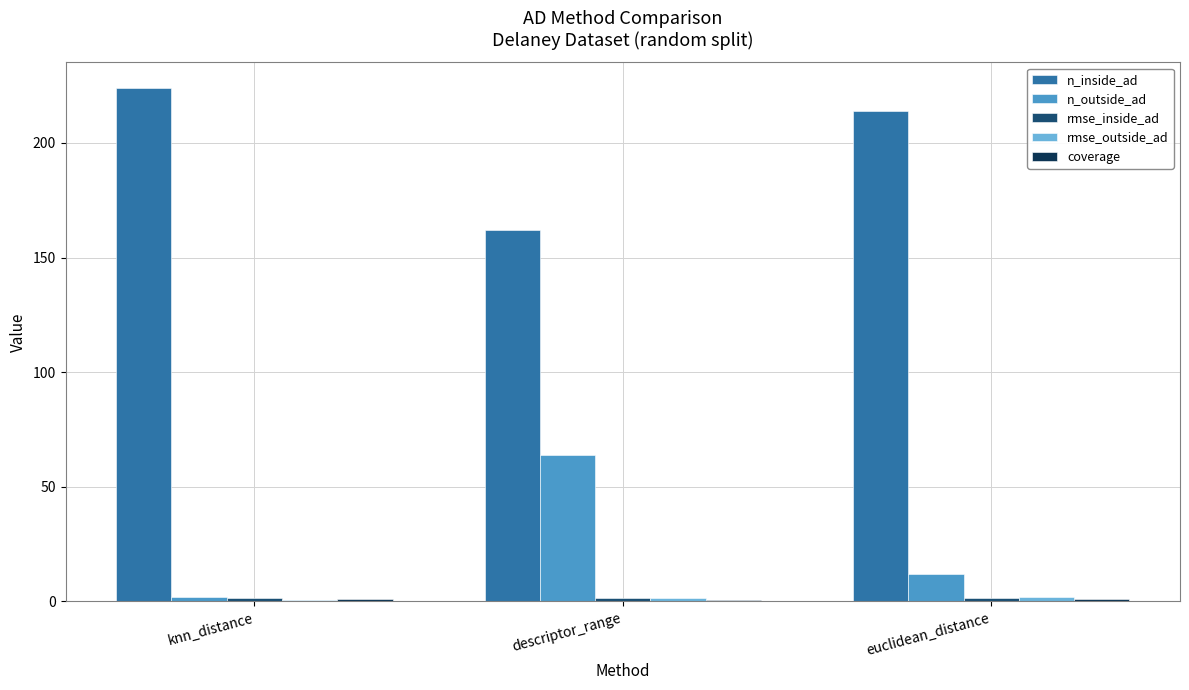

At which category does the chart reach its peak across all series?

knn_distance